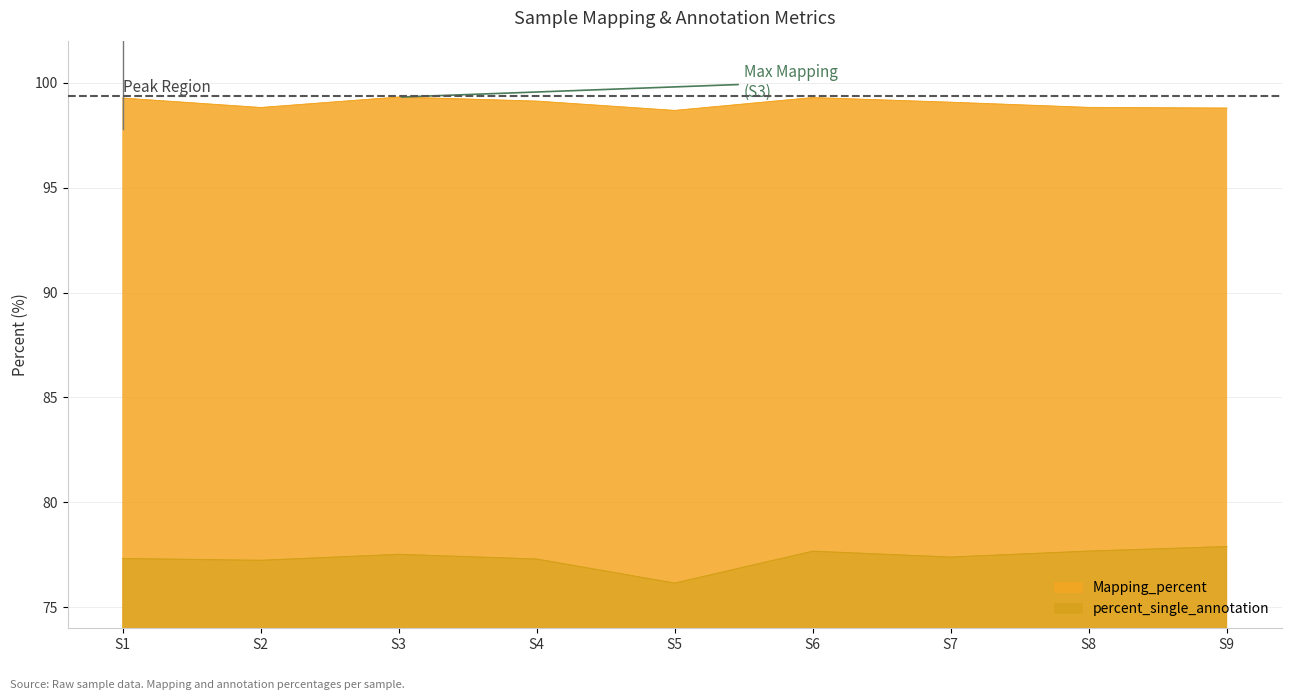

What are all the series names shown in the legend?

Mapping_percent, percent_single_annotation